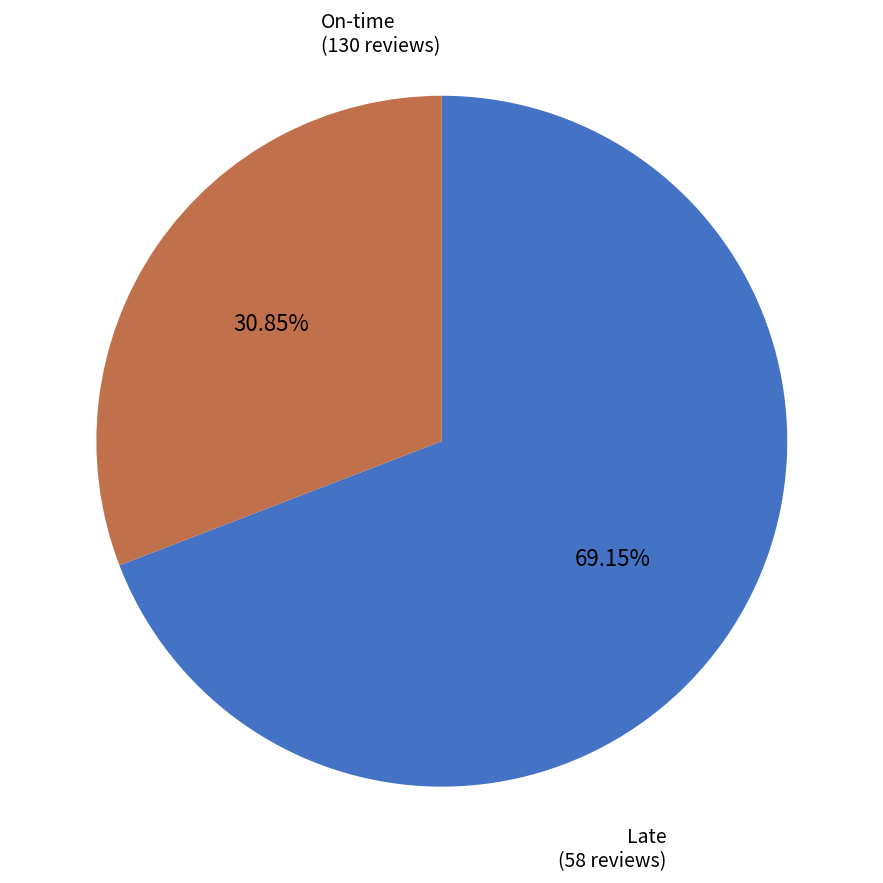

Between Late and On-time, which is larger?

On-time